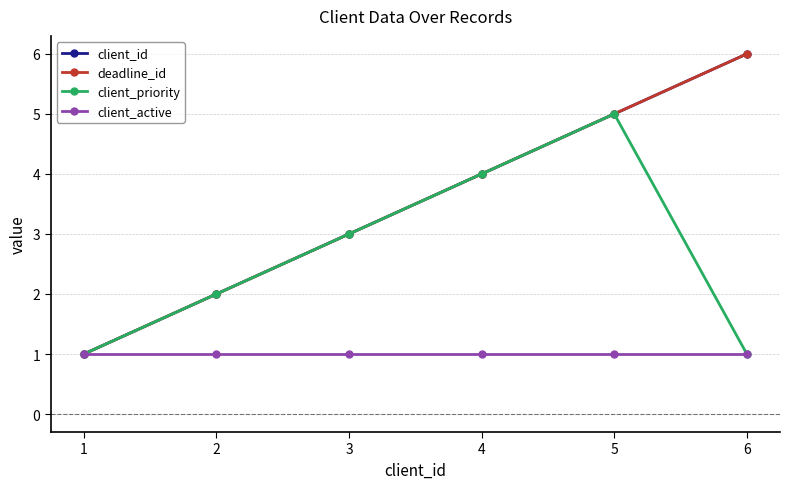

True or false: client_active and deadline_id intersect in this chart.

False